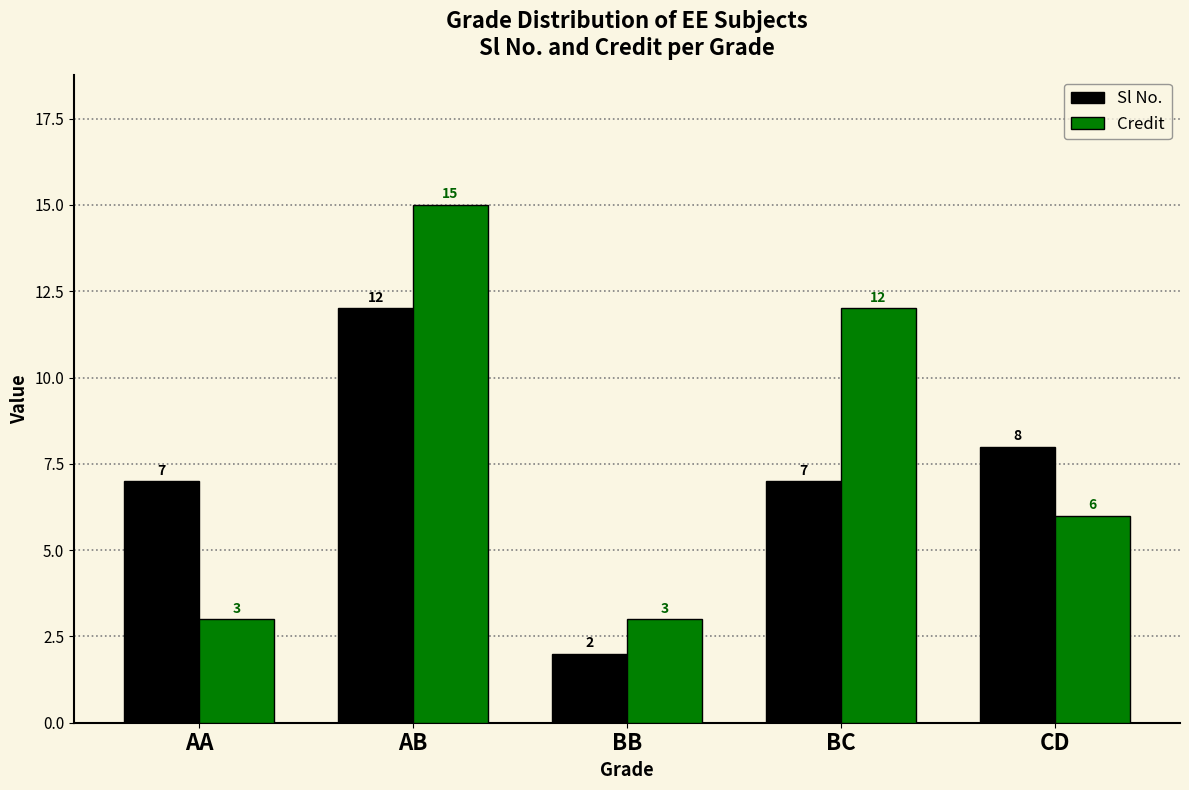

Which category has the highest value in the Credit series?

AB